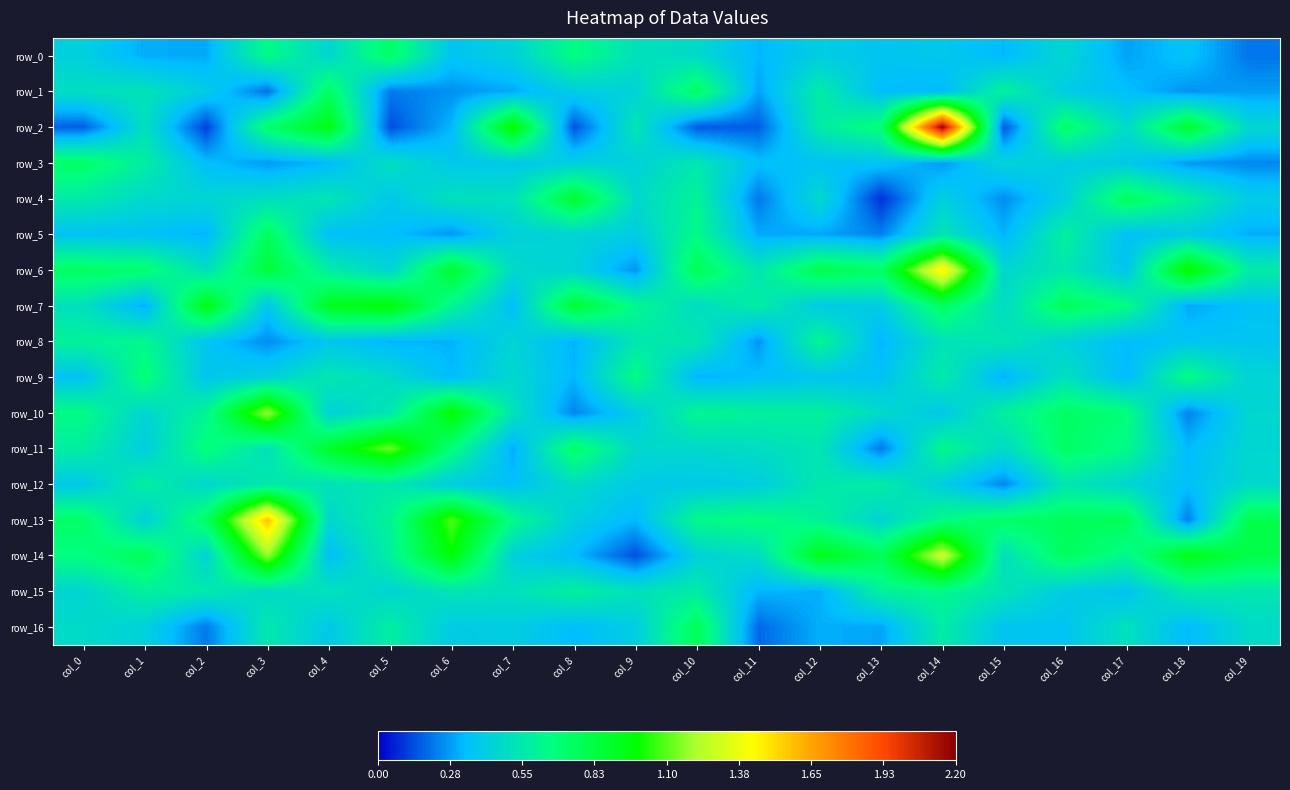

What is the difference between the second highest and second lowest values in the row_2 series?

0.9